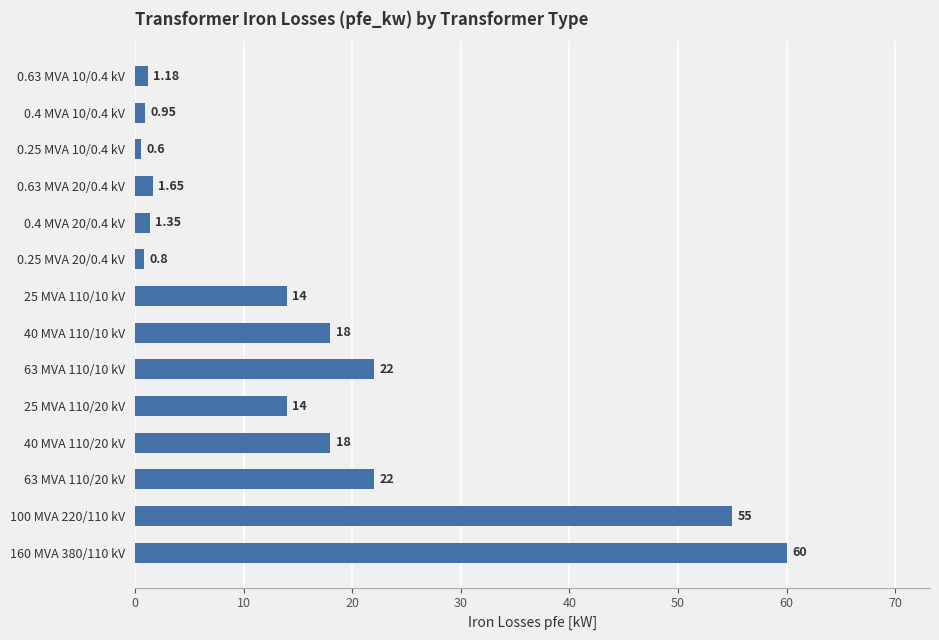

What is the sum of all values?

229.5